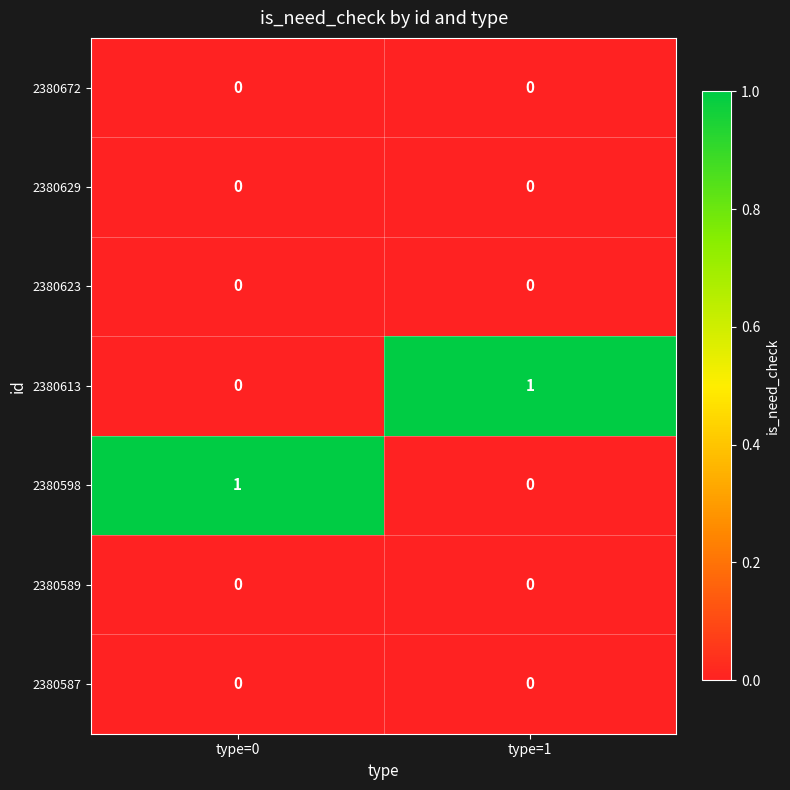

The 2380629 series shows 0 at type=1. True or false?

True